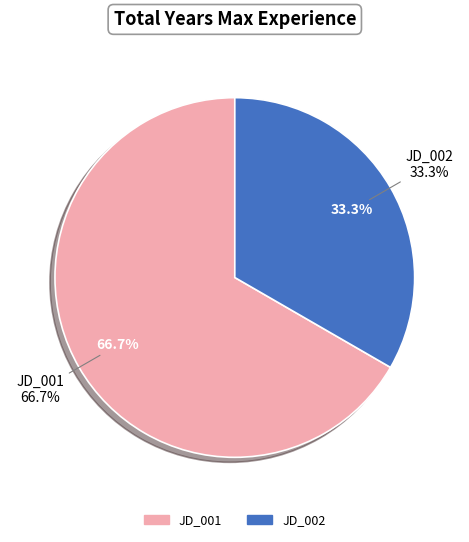

Approximately how many times larger is the value at JD_002 compared to JD_001?

0.5